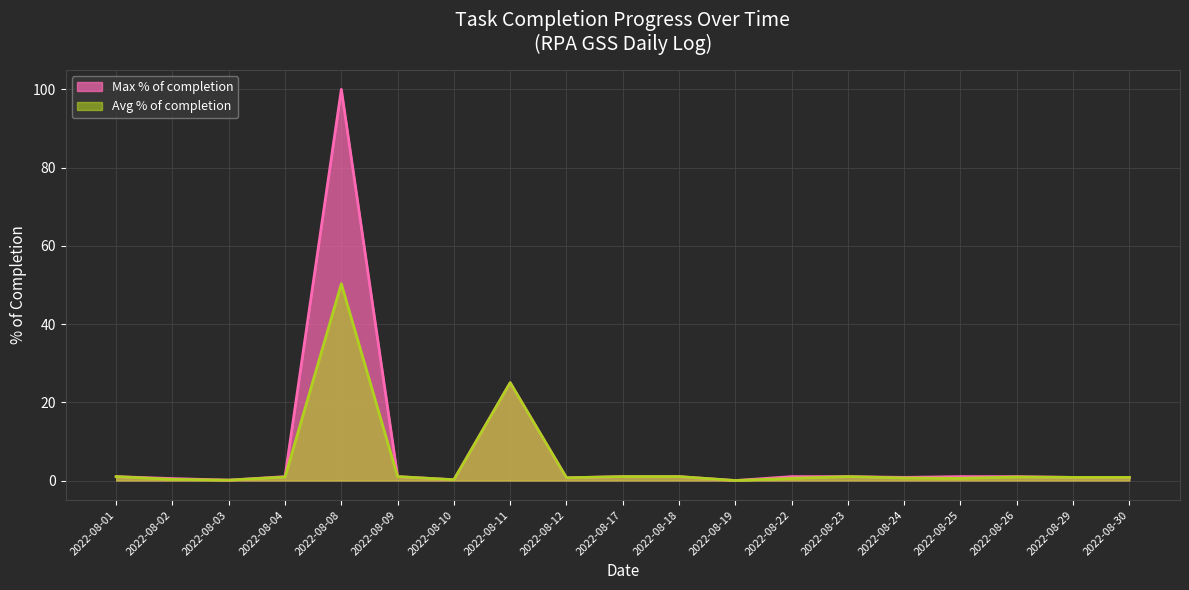

Which series has the largest range (max minus min)?

Max % of completion